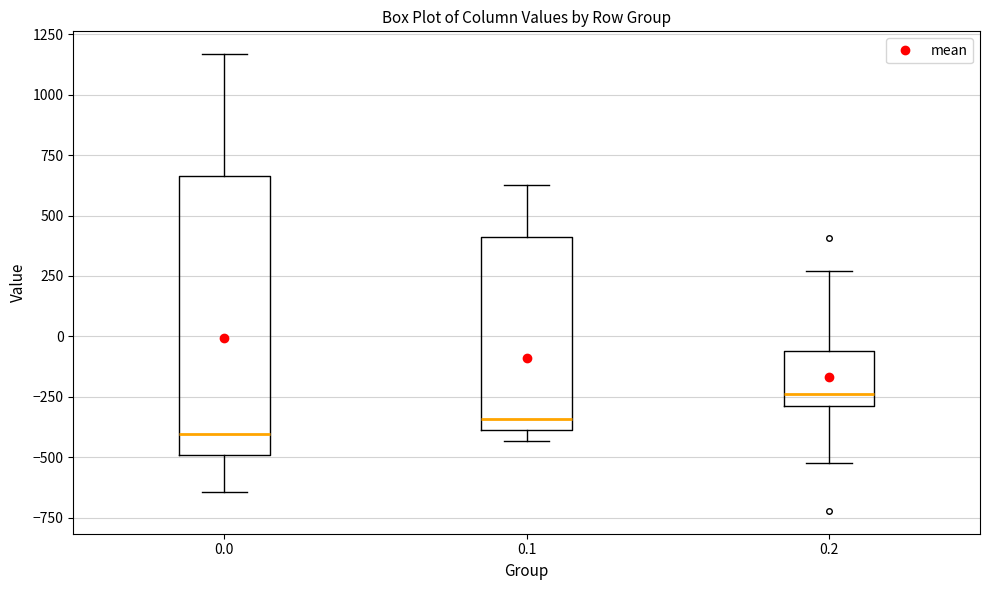

Which box is the tallest, from its lower edge to its upper edge?

0.0